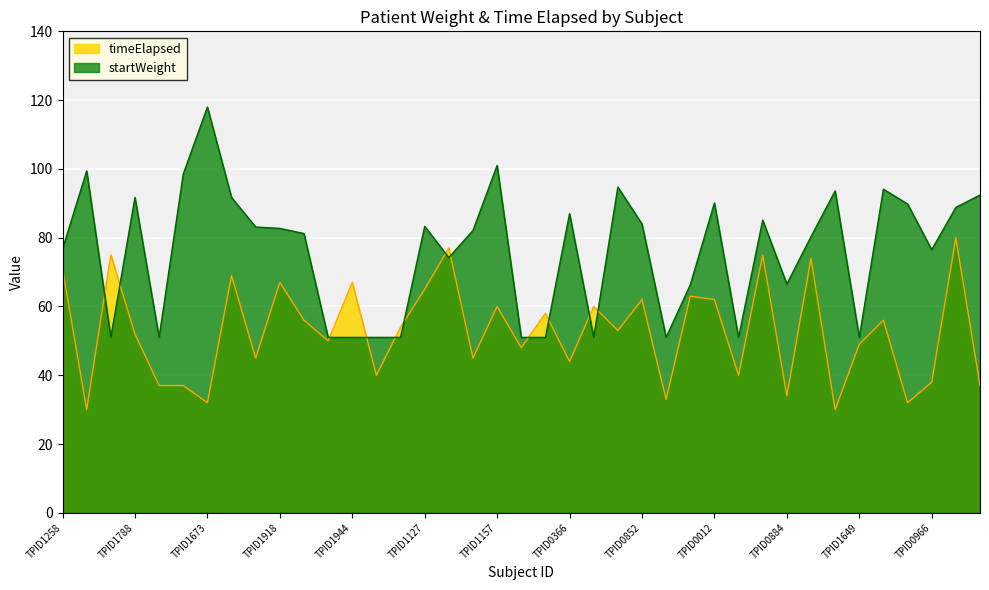

What is the difference between the maximum and second lowest values in the startWeight series?

67.0